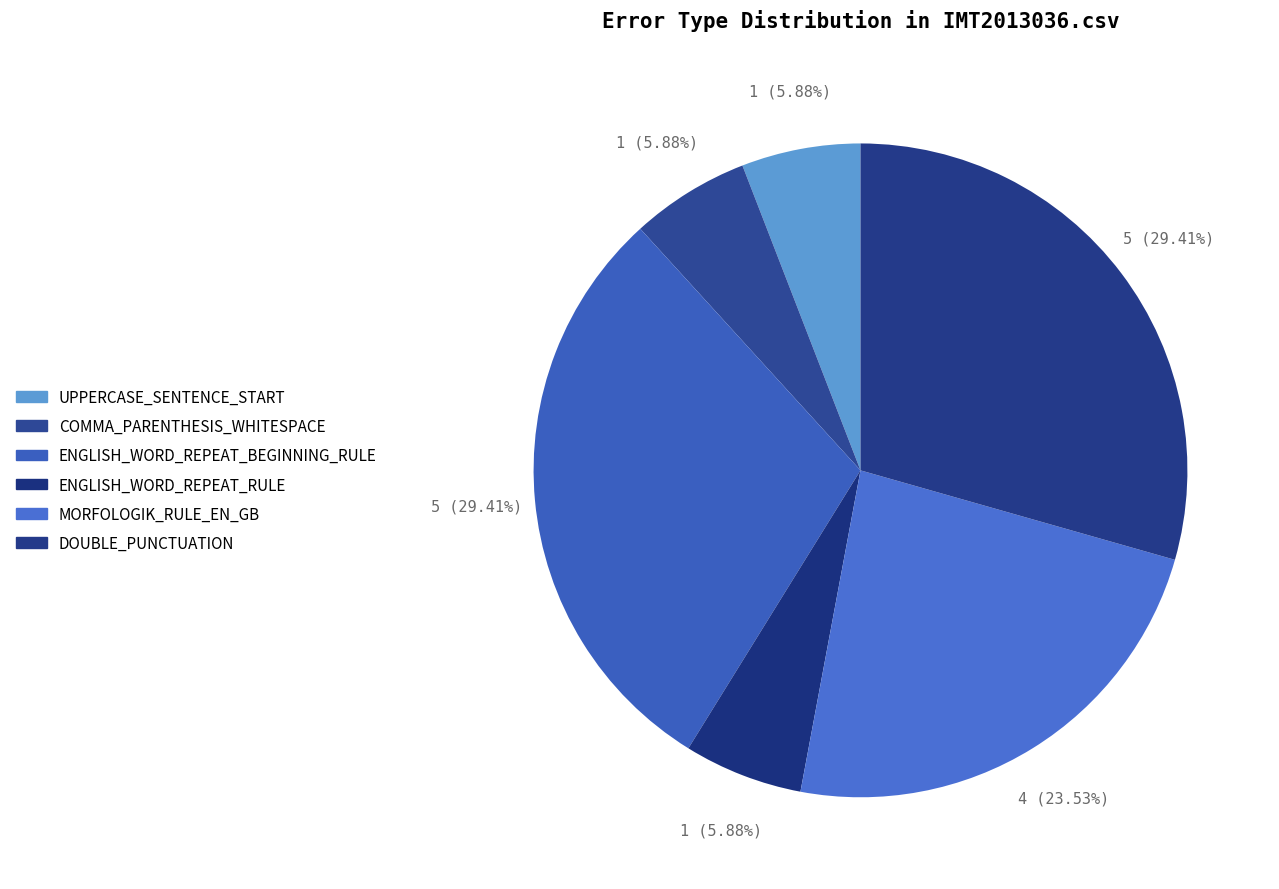

To the nearest percent, what portion does UPPERCASE_SENTENCE_START represent?

6%